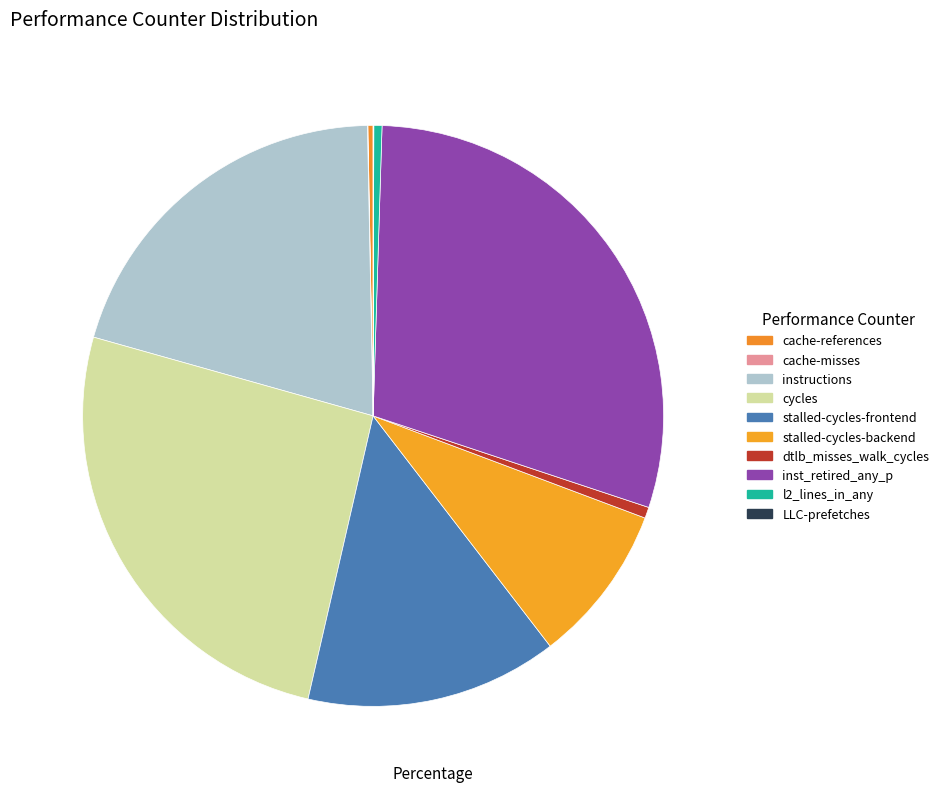

Is the sum of inst_retired_any_p and stalled-cycles-frontend greater than half?

No